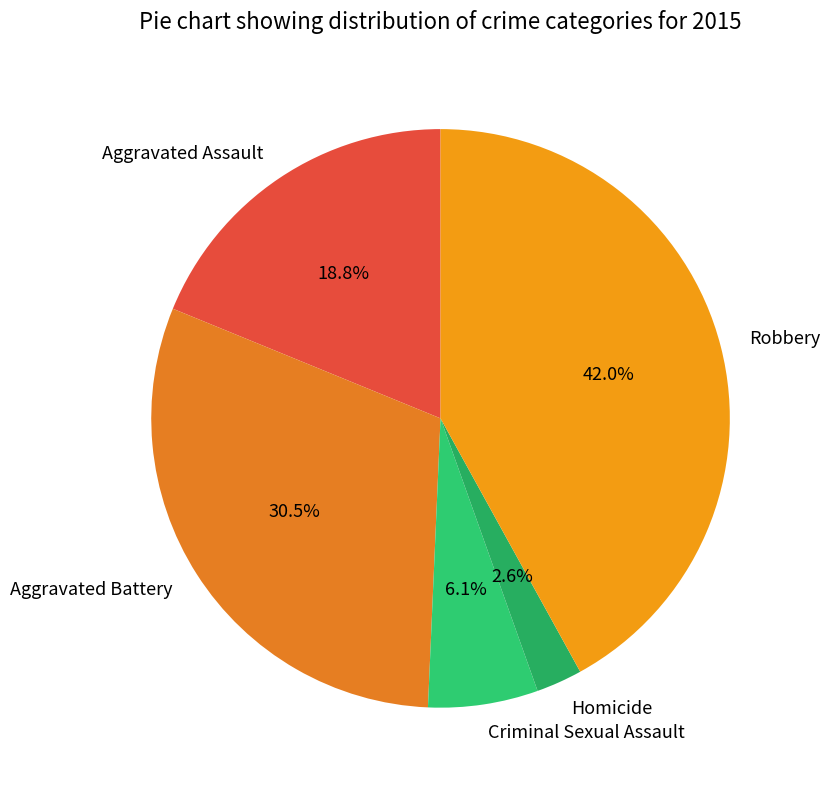

Combined, do Criminal Sexual Assault and Homicide account for over 50%?

No